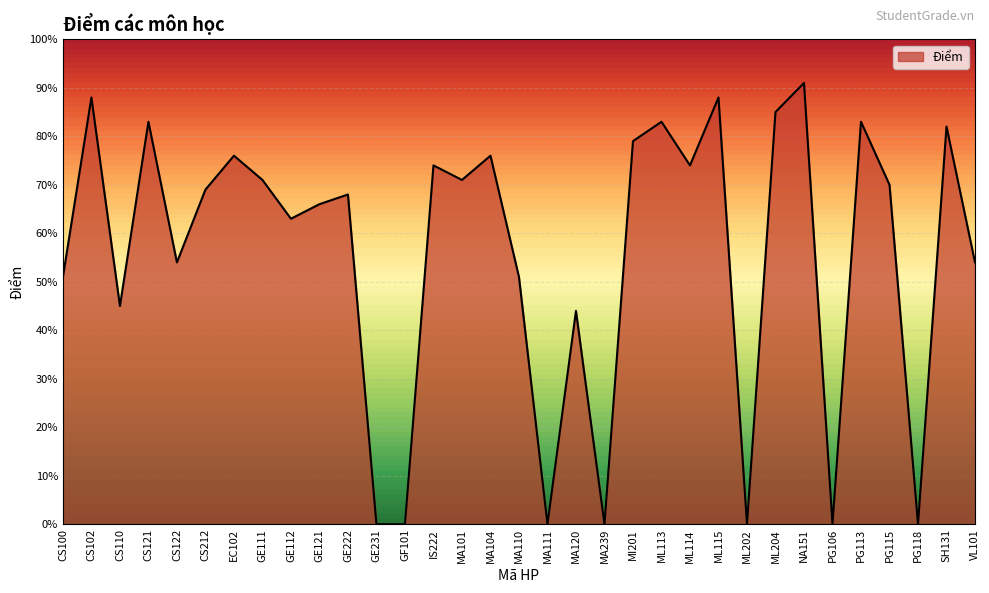

Does the chart display data point markers on the line(s)?

No